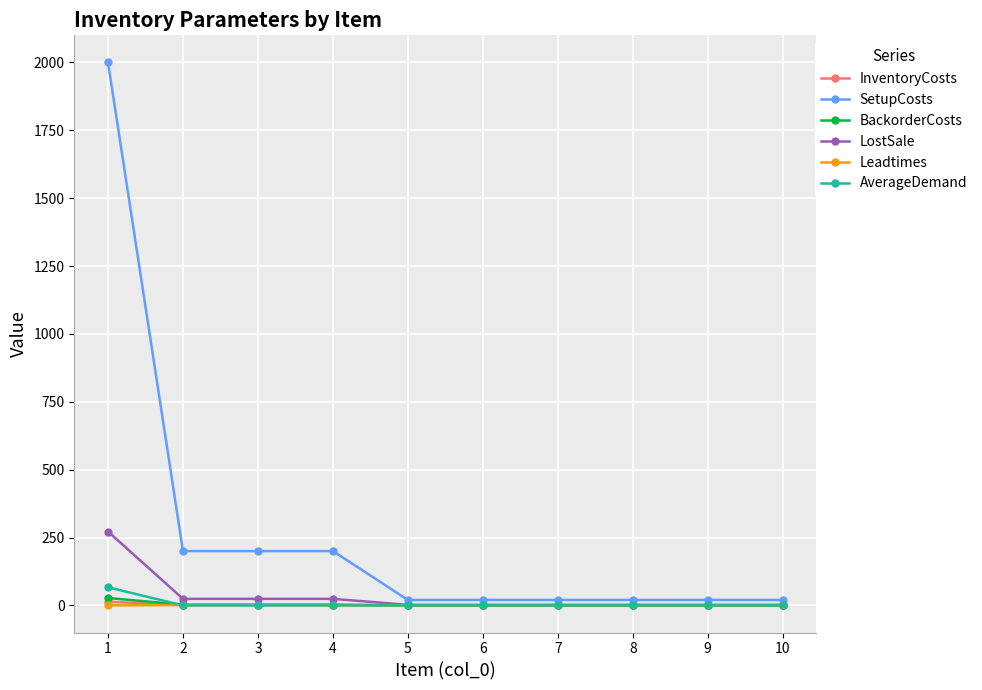

Which series has the largest total across all categories?

SetupCosts